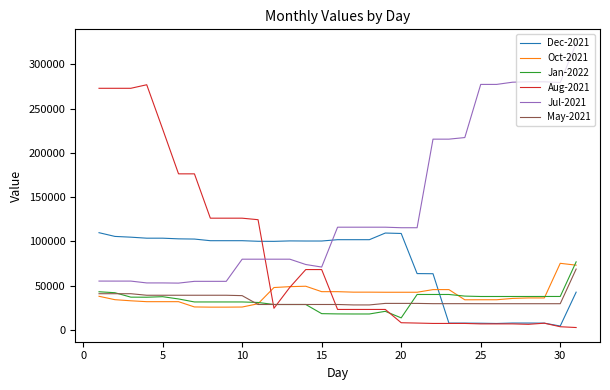

What is the maximum value for Oct-2021?

75275